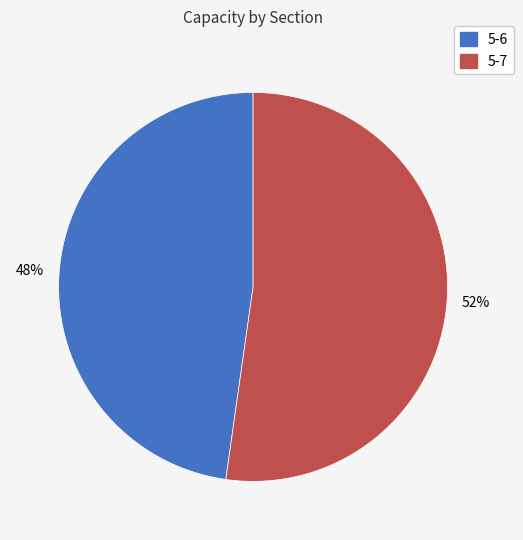

To the nearest percent, what is the average slice percentage?

50%